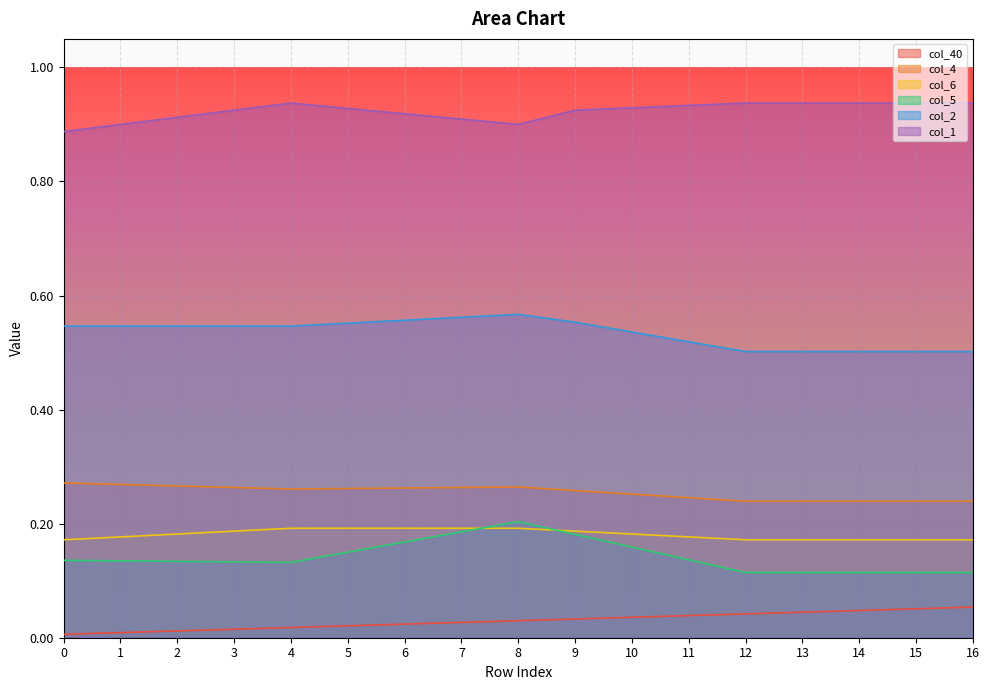

How many lines are shown in the chart?

6